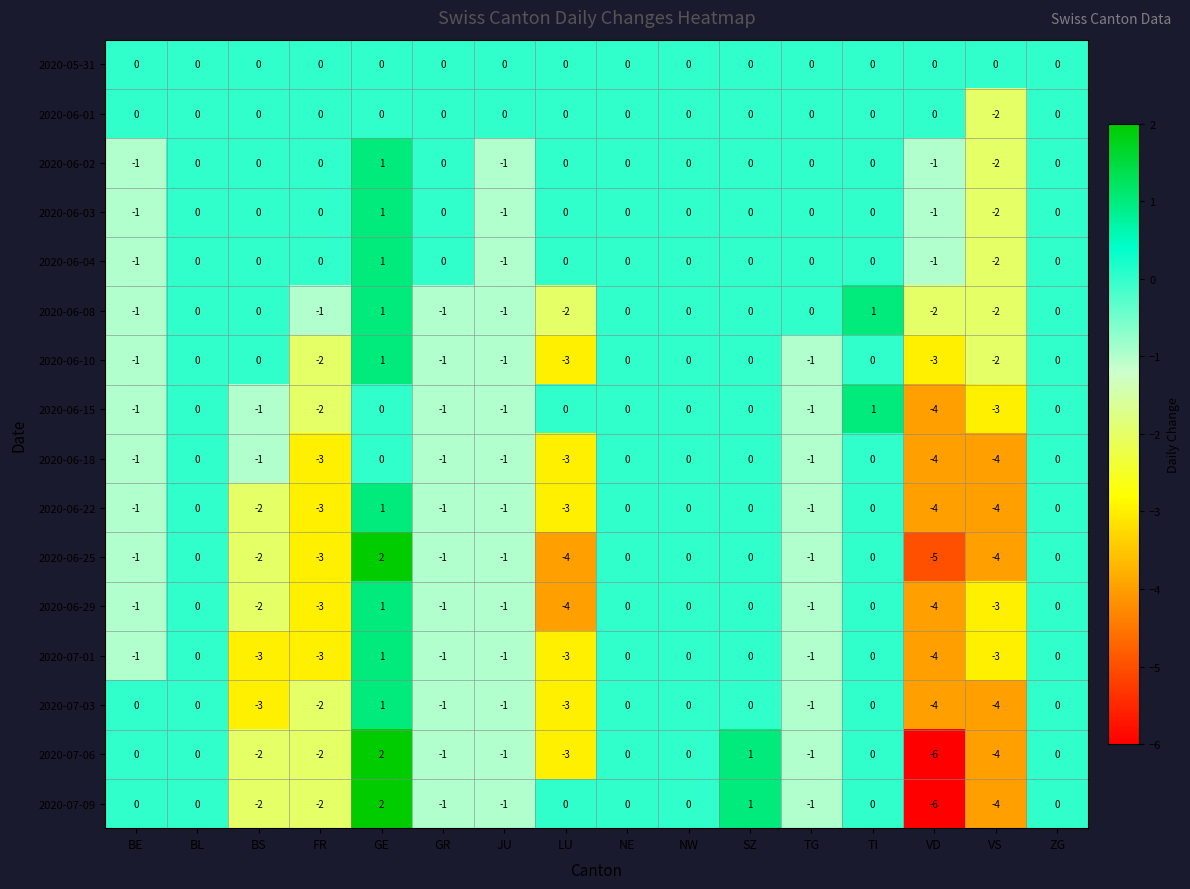

At how many categories does at least one series exceed -5?

16